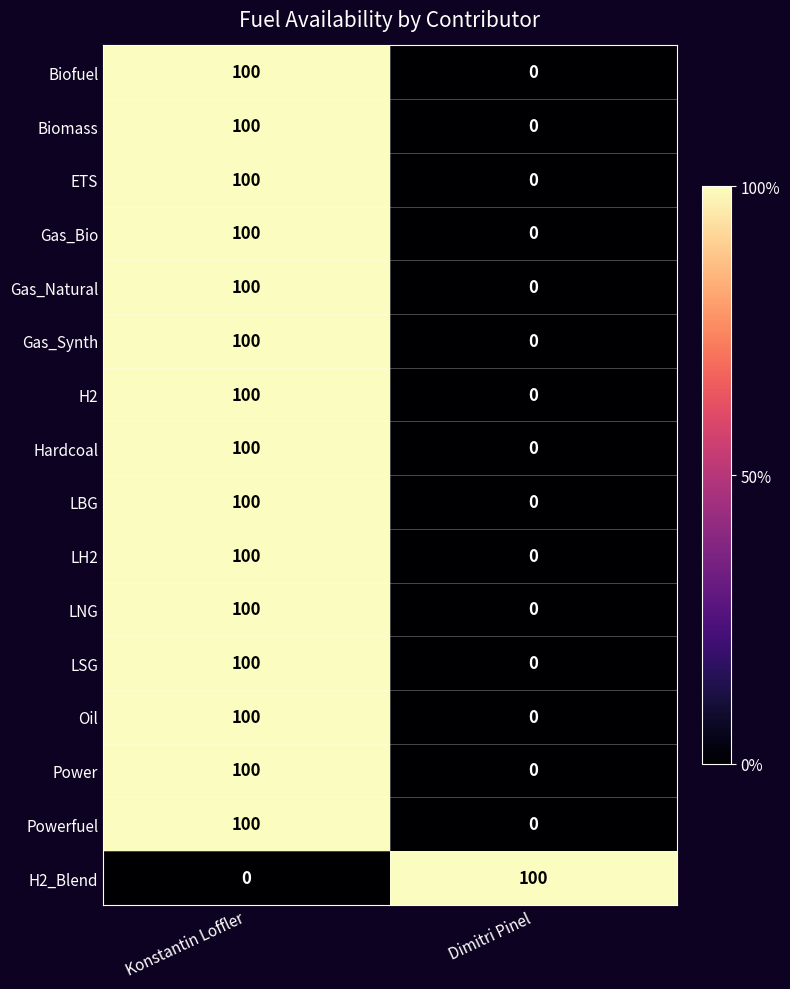

What is the spread (max minus min) of values at Konstantin Loffler?

100